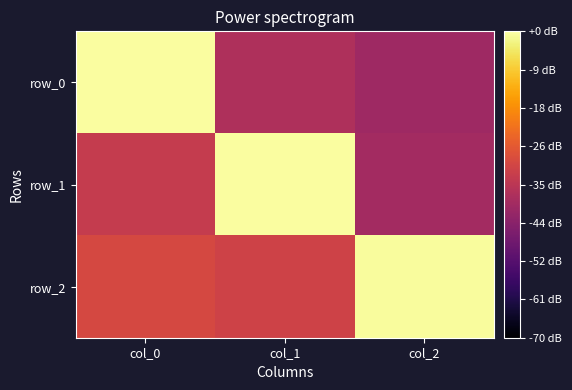

At which category does the chart reach its peak across all series?

col_1